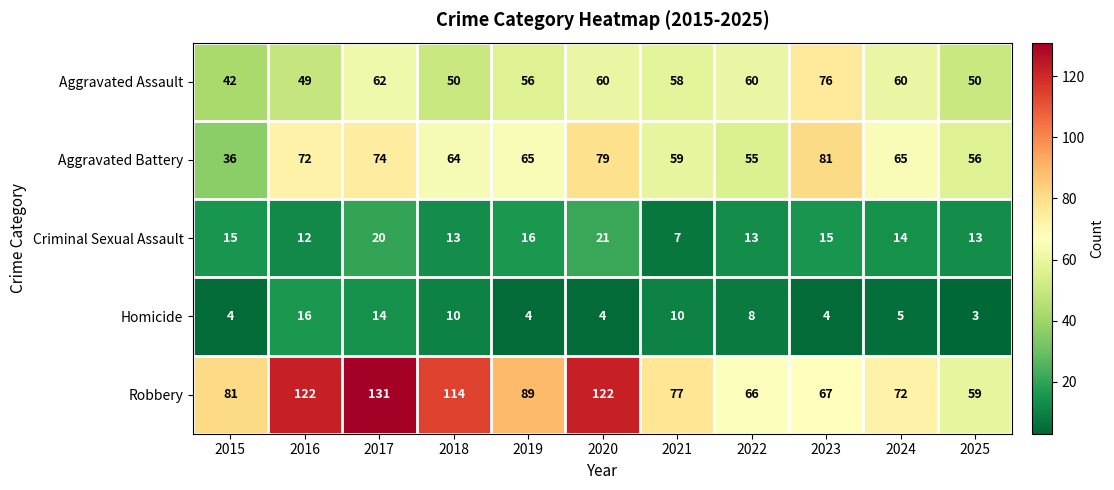

Which category has the lowest value across all series?

2025